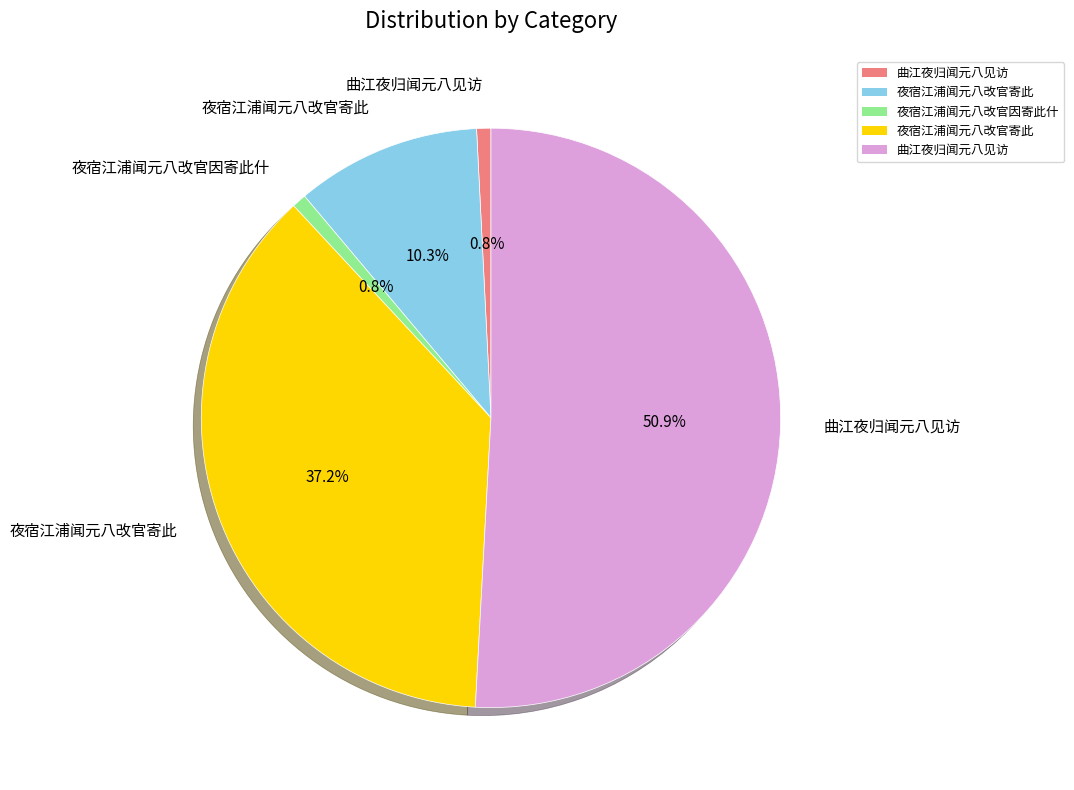

Is there any slice that represents more than half of the pie?

Yes